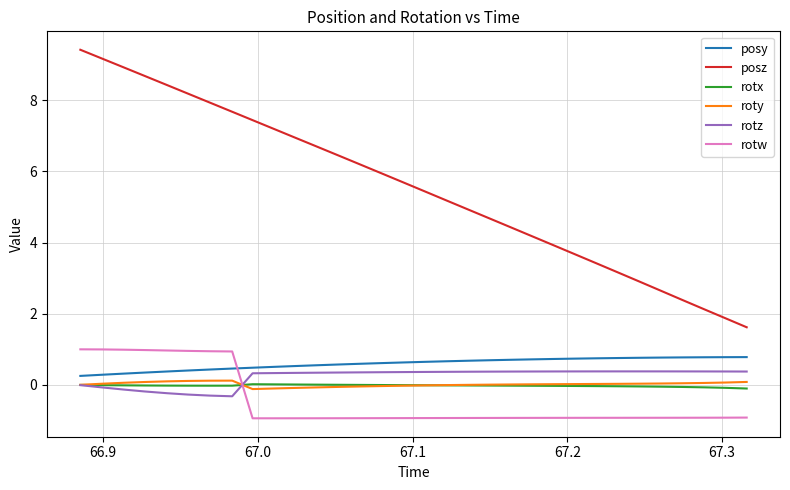

Which series has the widest spread of values?

posz